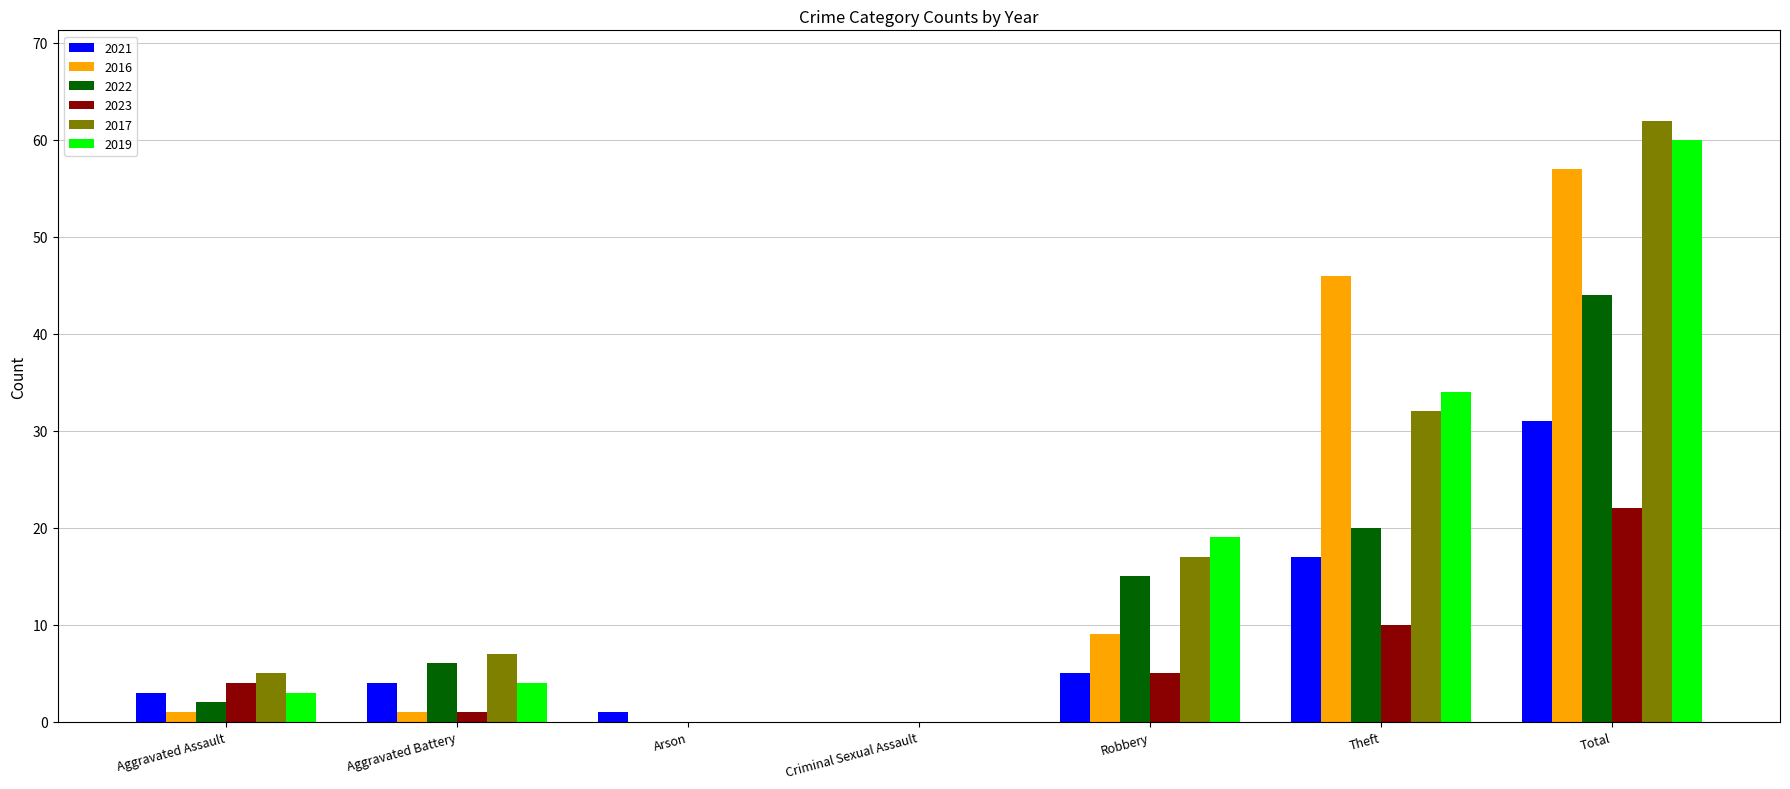

At which label does 2016 reach its peak?

Total